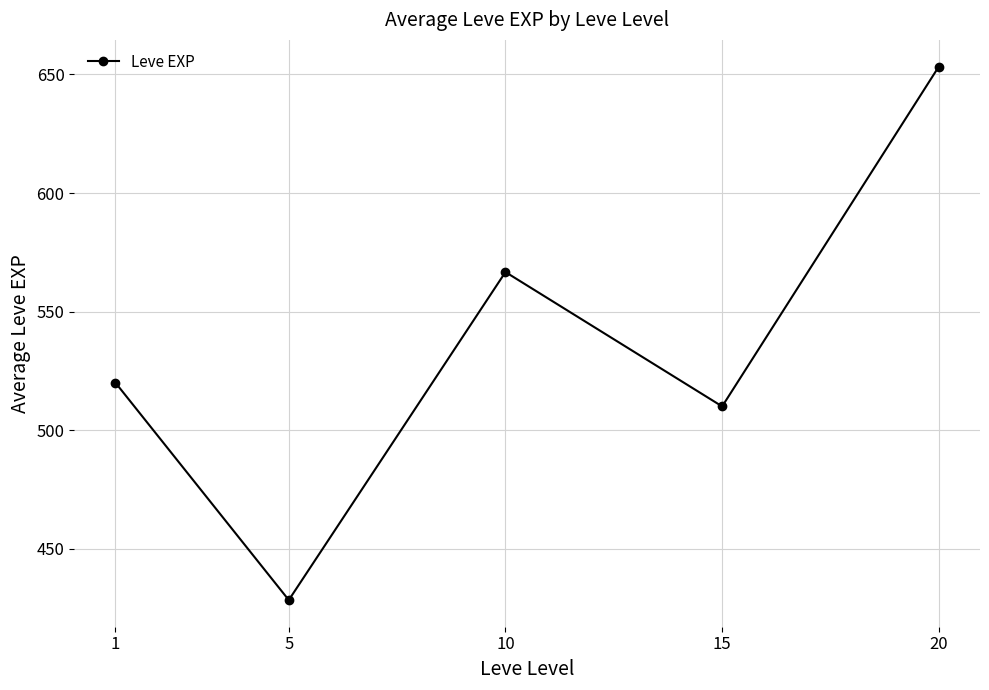

List the labels in order of value, smallest first.

5, 15, 1, 10, 20